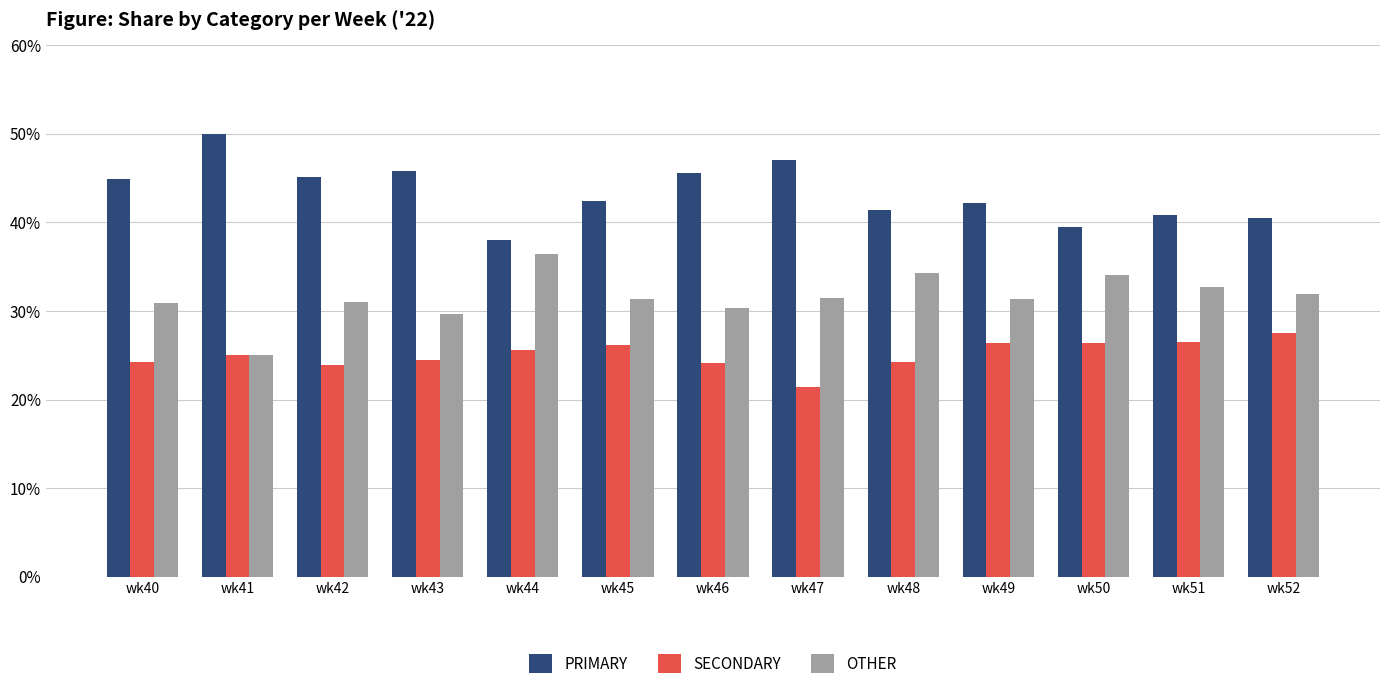

What is the difference between the highest and lowest values at wk40?

20.7